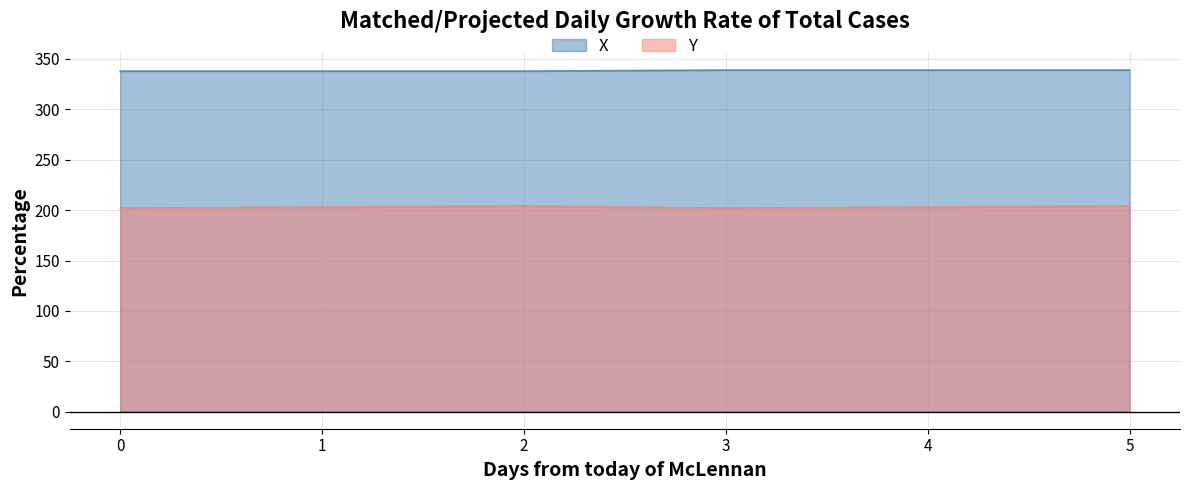

At how many categories does at least one series exceed 337?

6